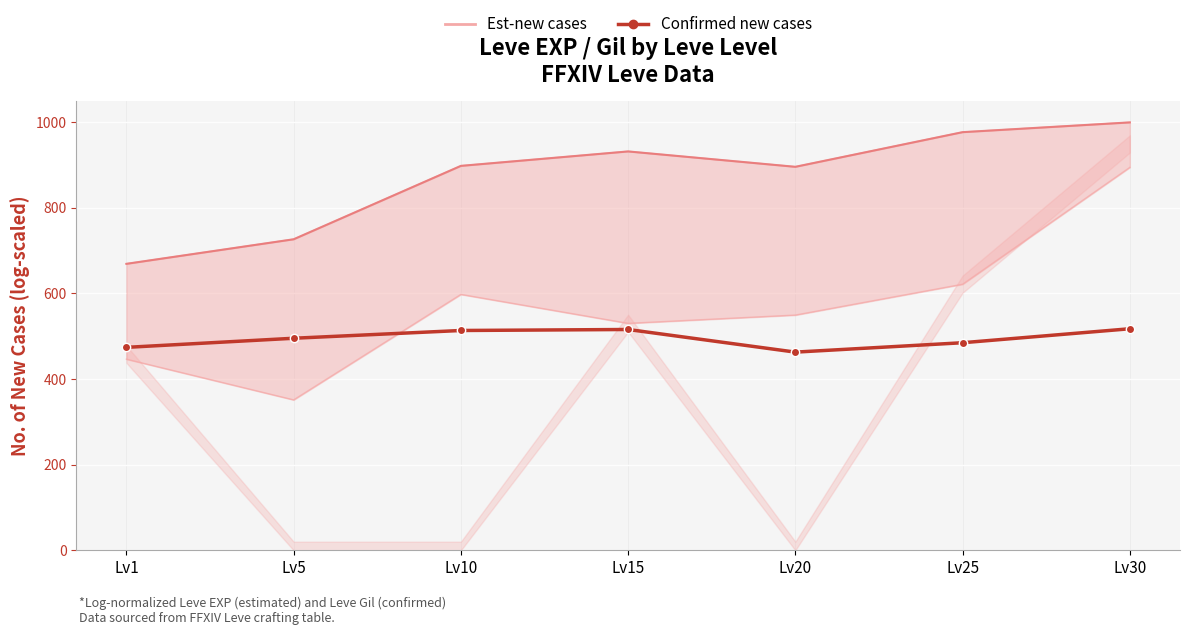

How many data points are above 494?

4